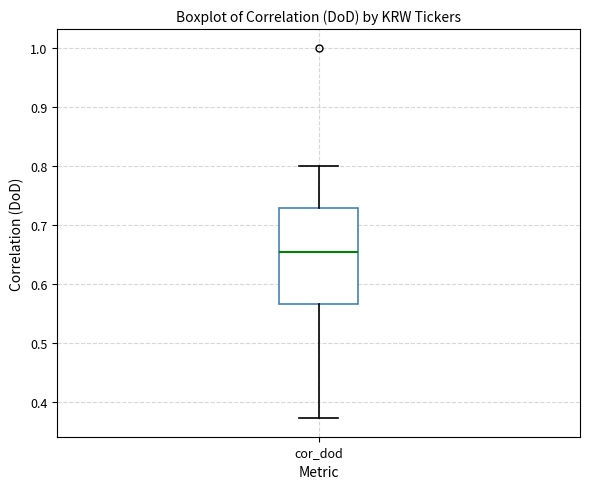

Where is the upper edge of the box for cor_dod on the y-axis? The values are not printed on the chart, so give them approximately, as read against the axis.

0.73